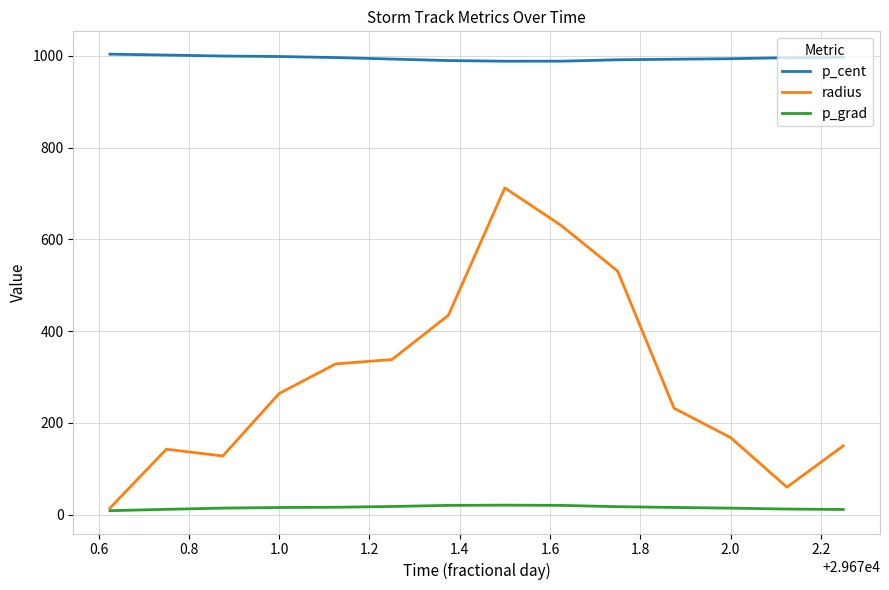

True or false: radius and p_cent cross at least once.

False